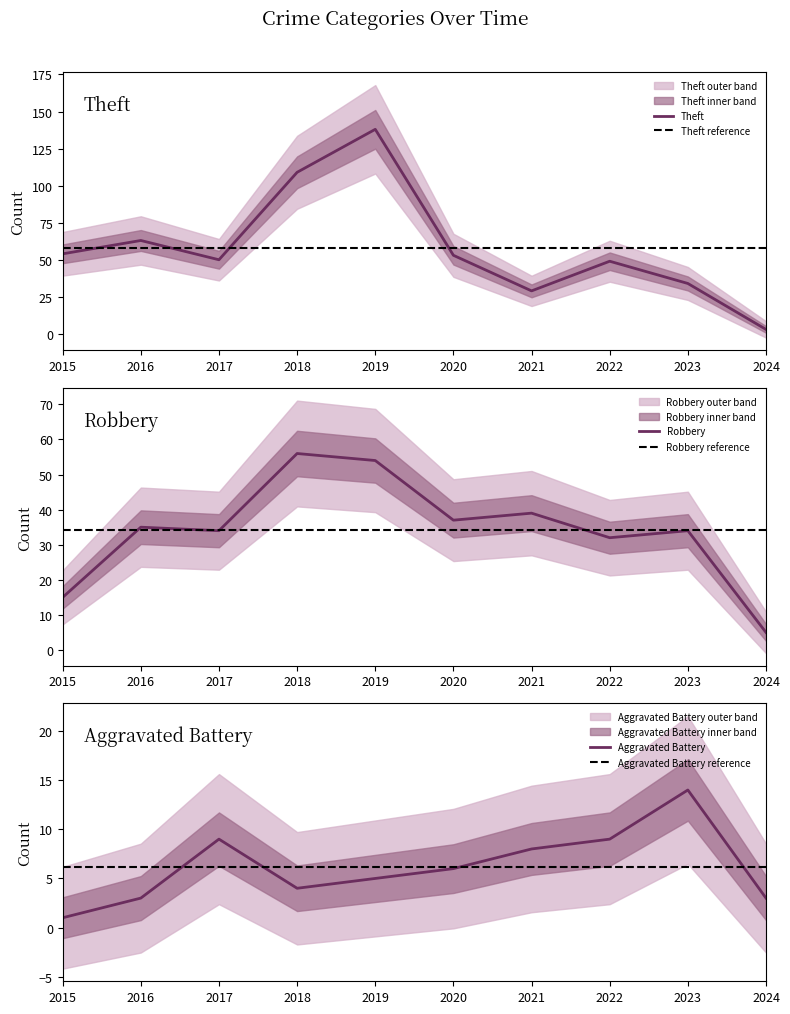

Where is Robbery nearest to the value 30?

2022